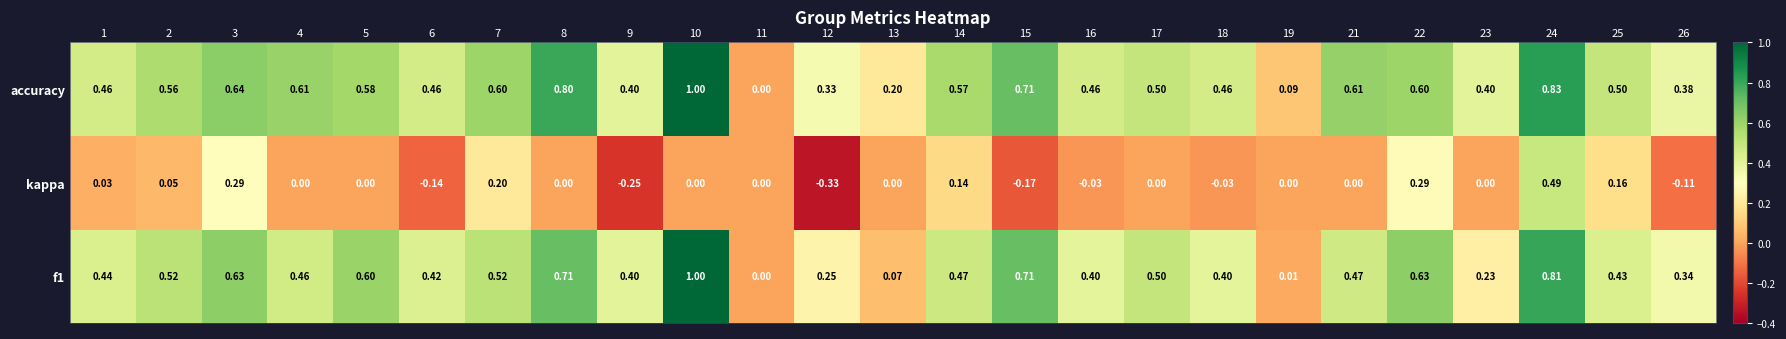

Between 1 and 16, which series saw the biggest shift?

kappa